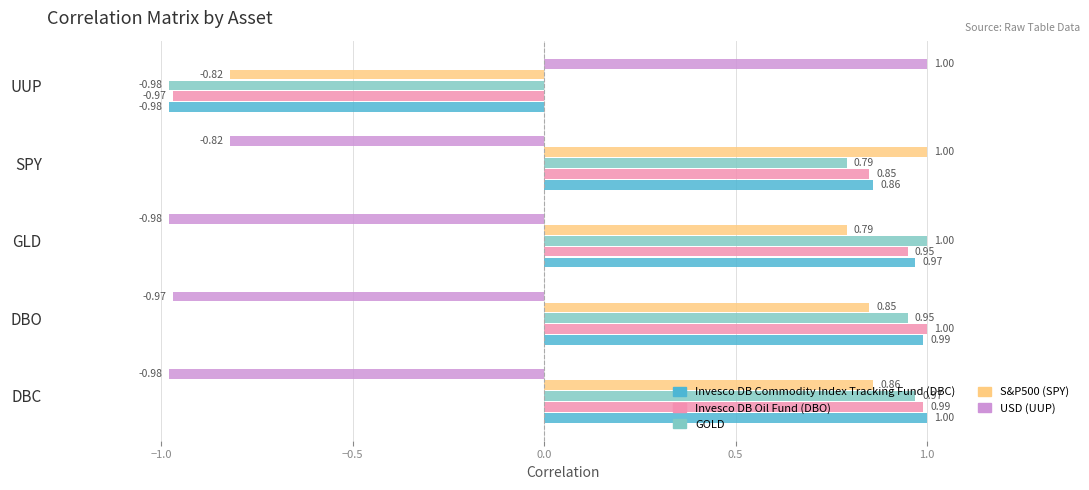

List the labels in order of Invesco DB Oil Fund (DBO) value, largest first.

DBO, DBC, GLD, SPY, UUP